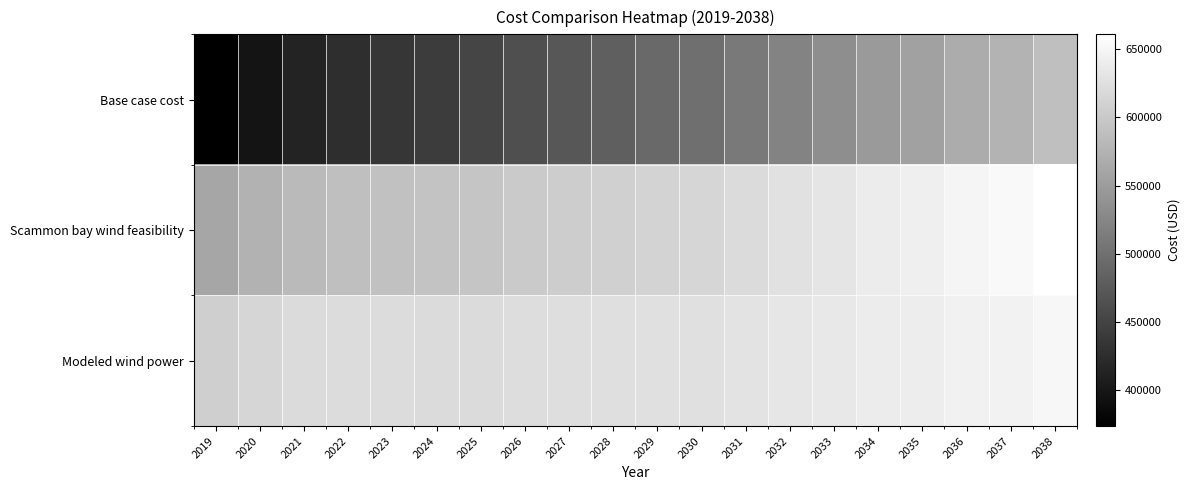

At 2029, list the series in order from smallest to largest.

Base case cost, Scammon bay wind feasibility, Modeled wind power